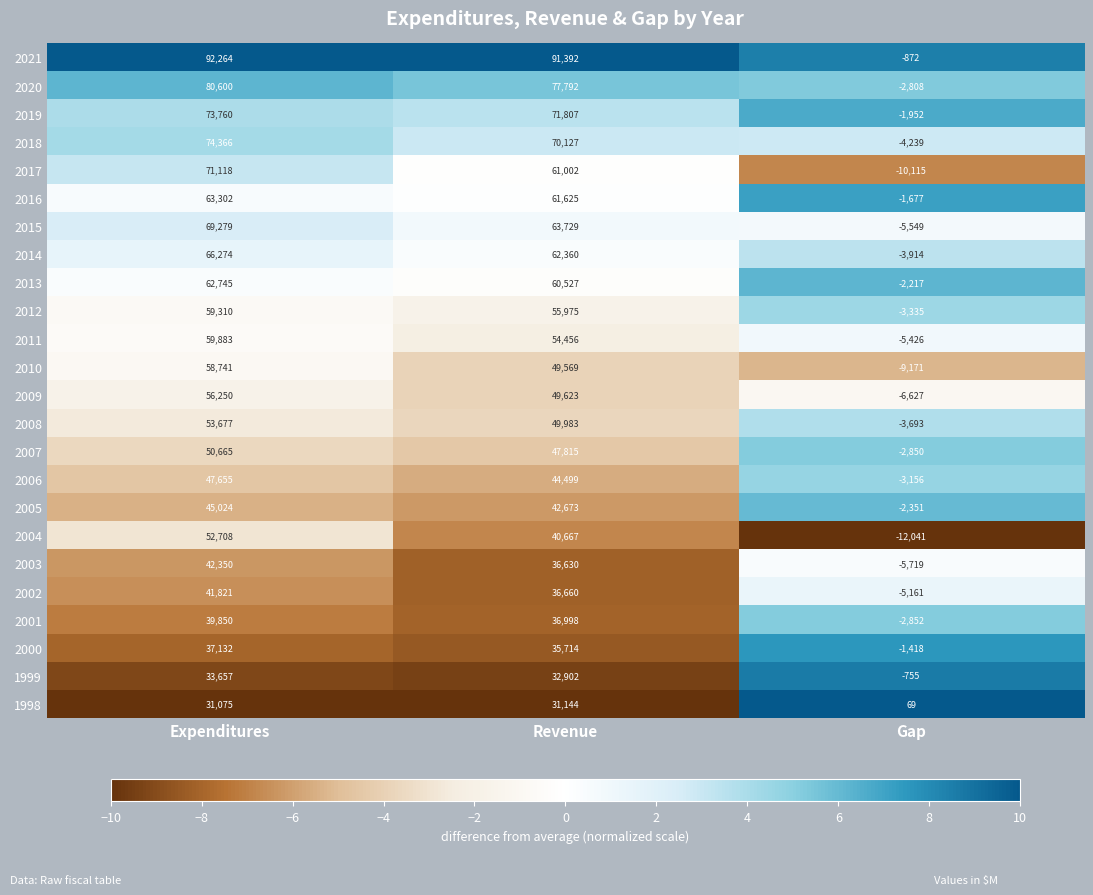

What is the sum of the 2019 values at Gap and Revenue?

69855